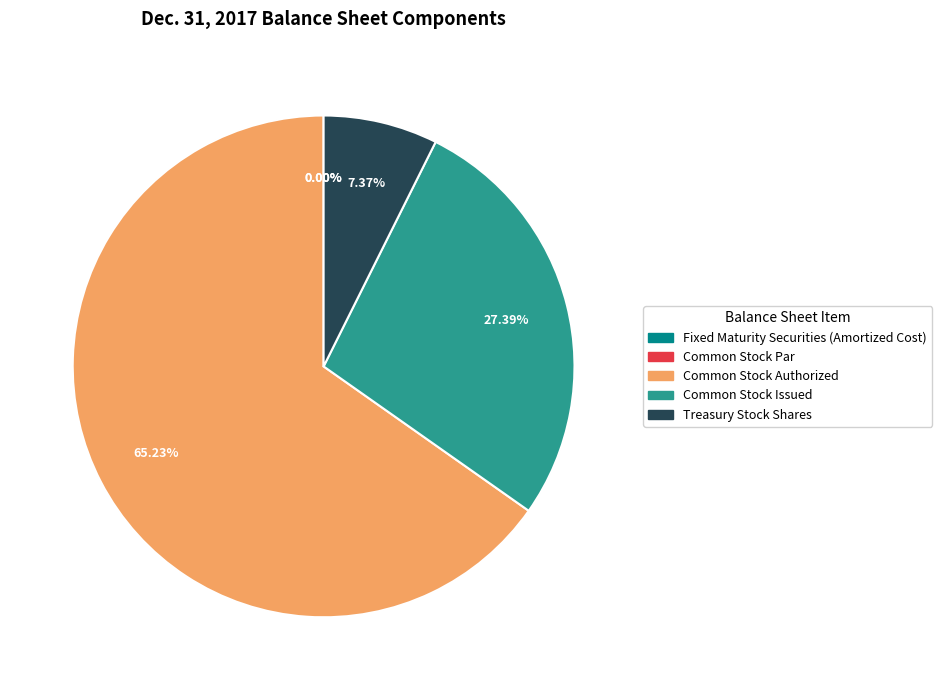

Approximately how many times larger is the value at Common Stock Authorized compared to Common Stock Issued?

2.4